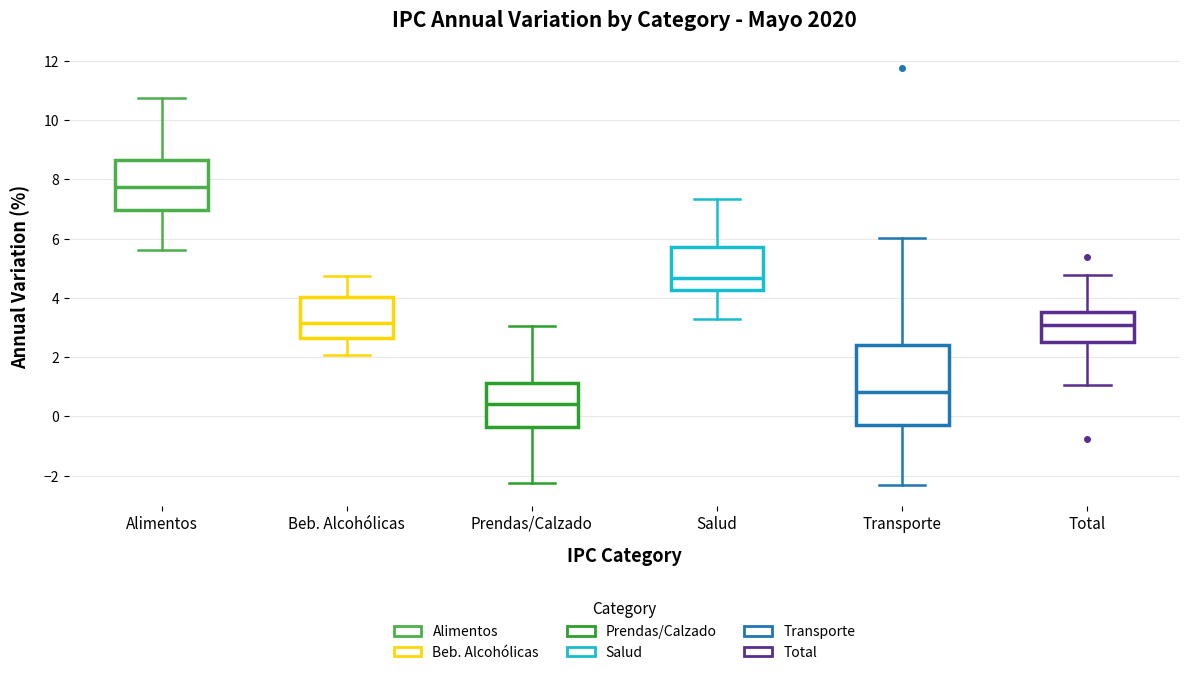

Which box has the highest median line?

Alimentos